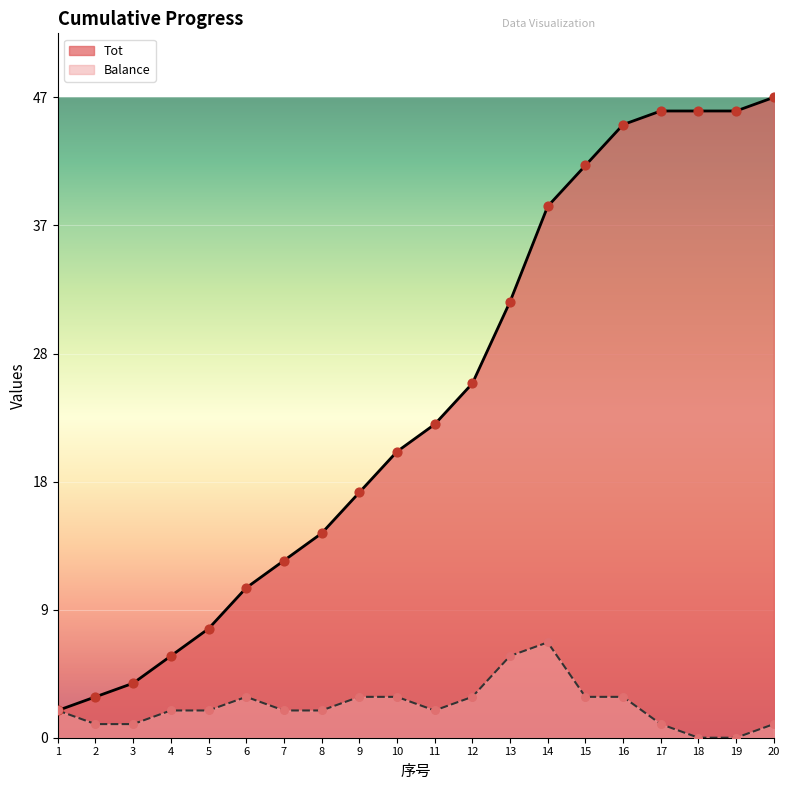

Is the value of Tot at 13 greater than the value of Balance at 15?

Yes